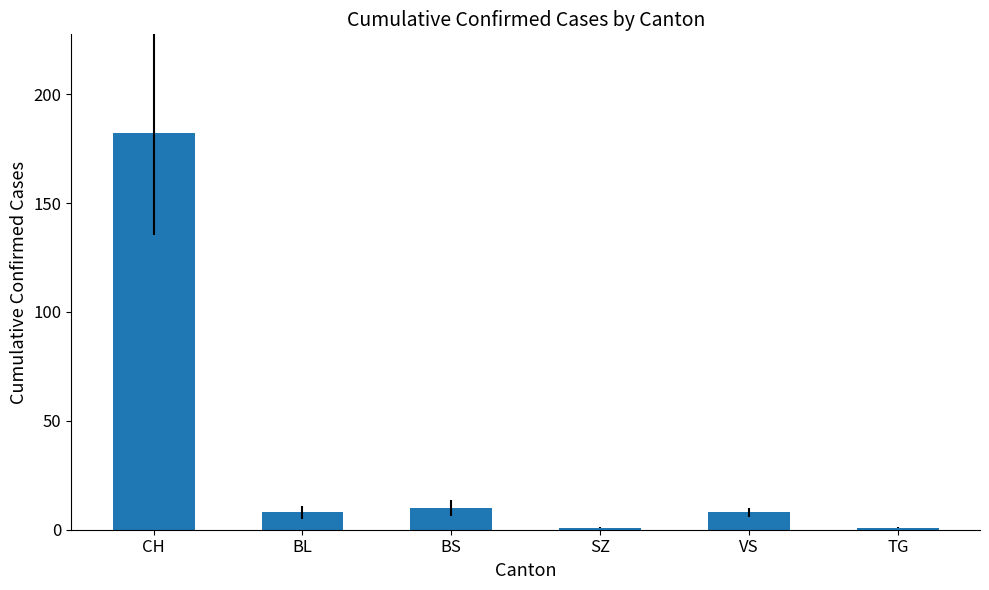

Reading left to right, transcribe all the data shown in this chart.

182	8	10	1	8	1